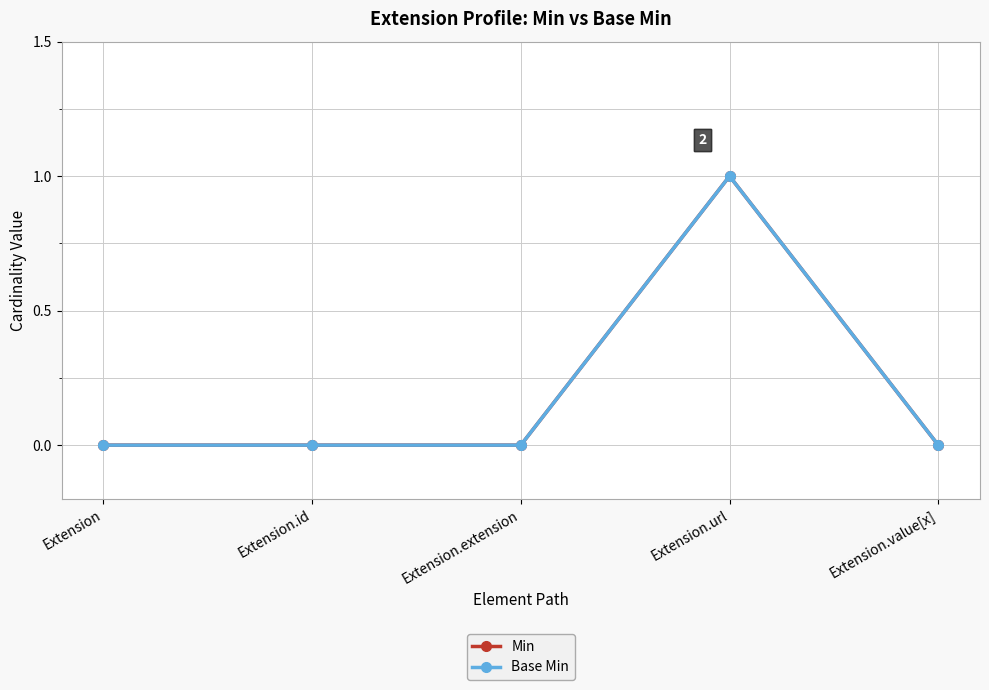

Is this an area chart (filled region under the line)?

No